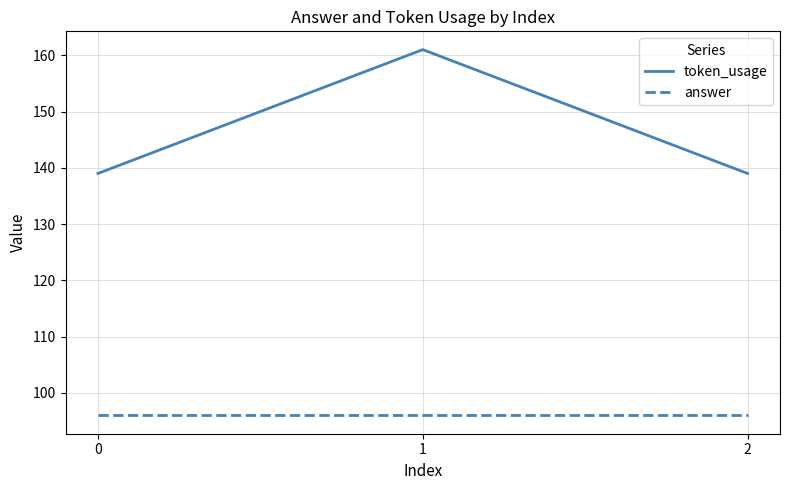

True or false: answer has a value of 96 at 1.

True